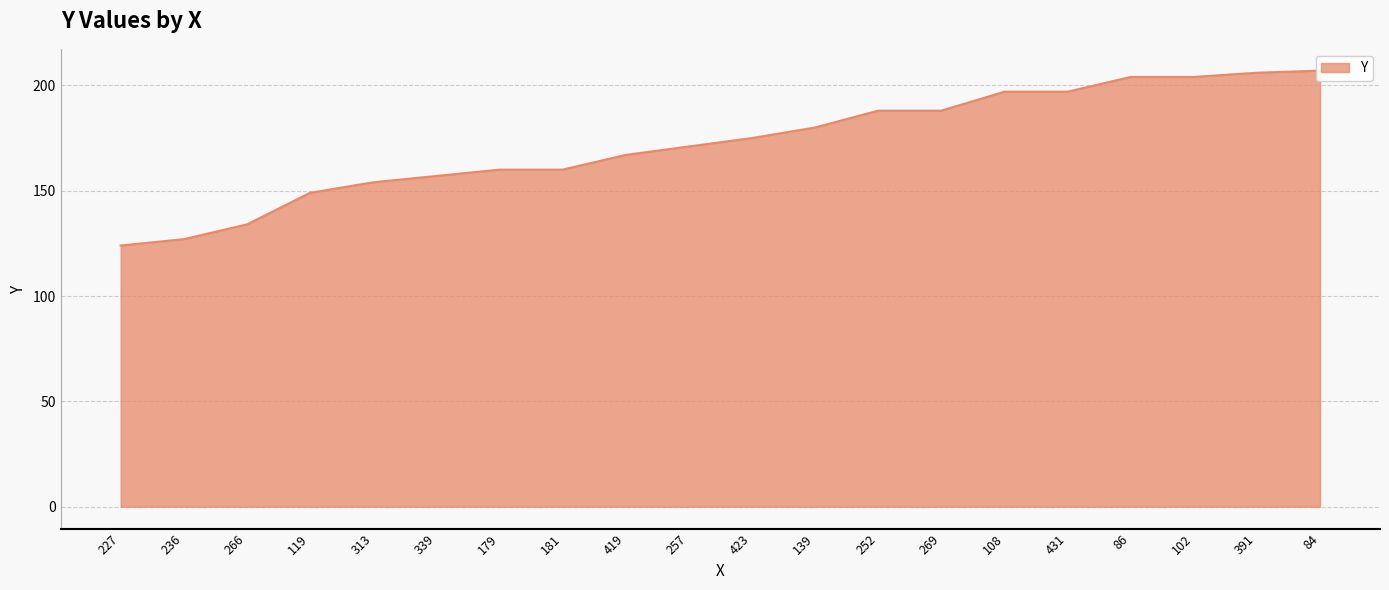

At which category does the chart reach its peak across all series?

84